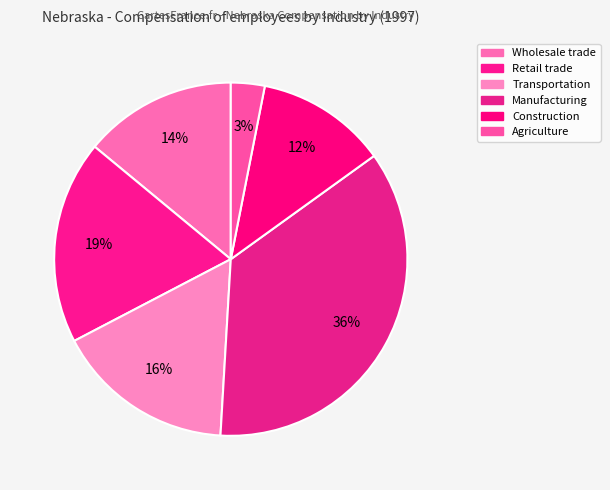

How many segments does this pie chart have?

6